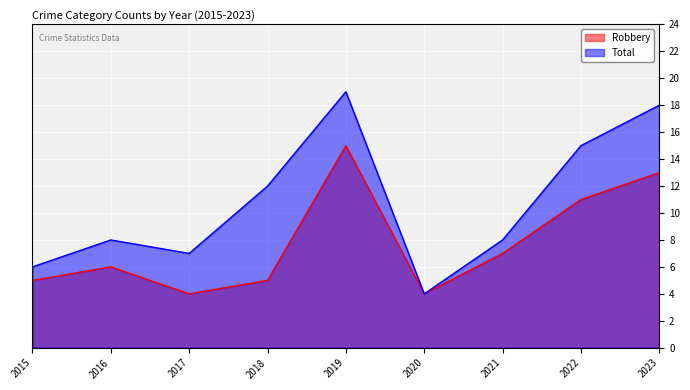

What are all the series names shown in the legend?

Robbery, Total